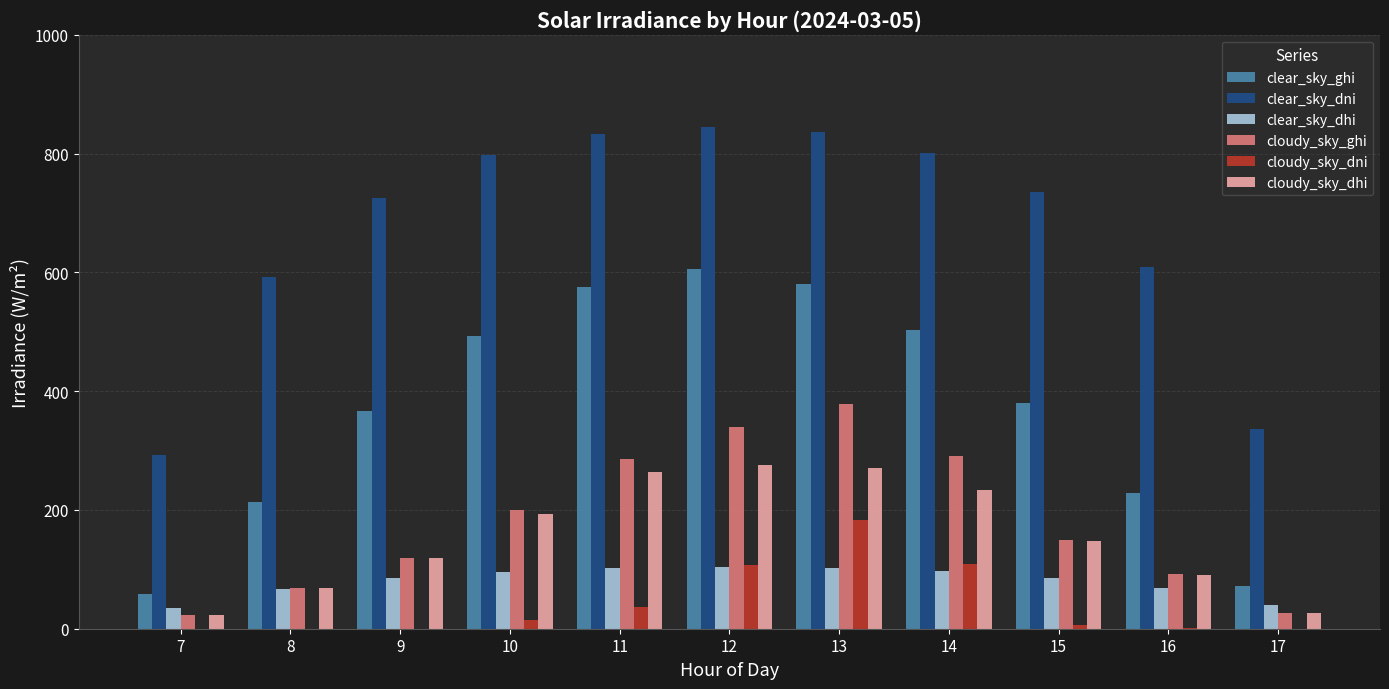

Which series has the largest total across all categories?

clear_sky_dni